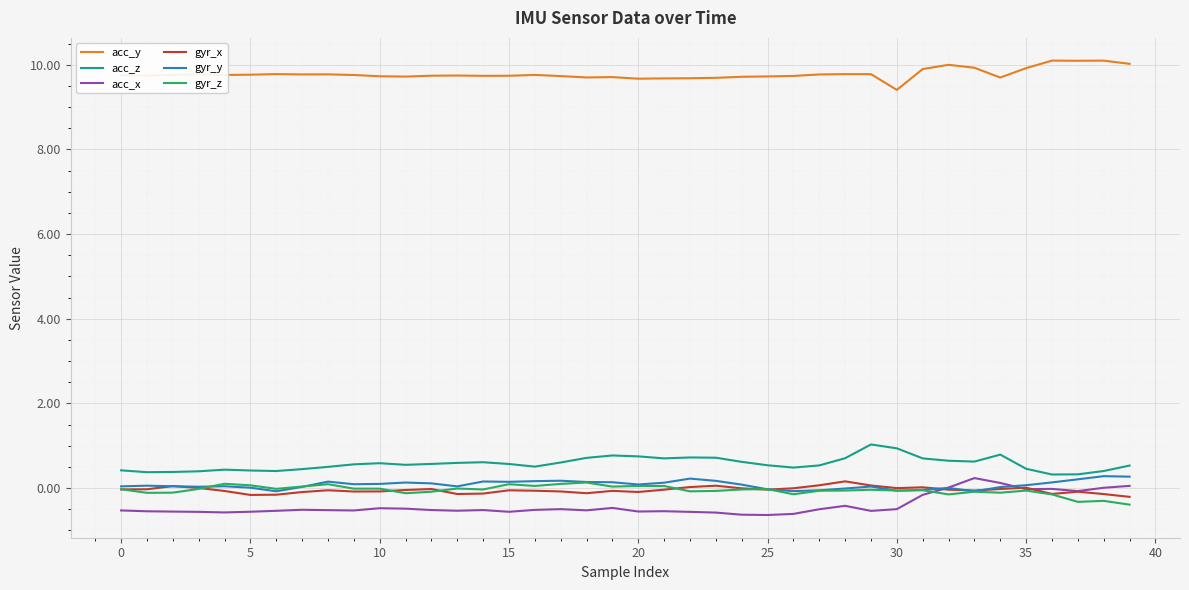

True or false: acc_z and acc_x intersect in this chart.

False